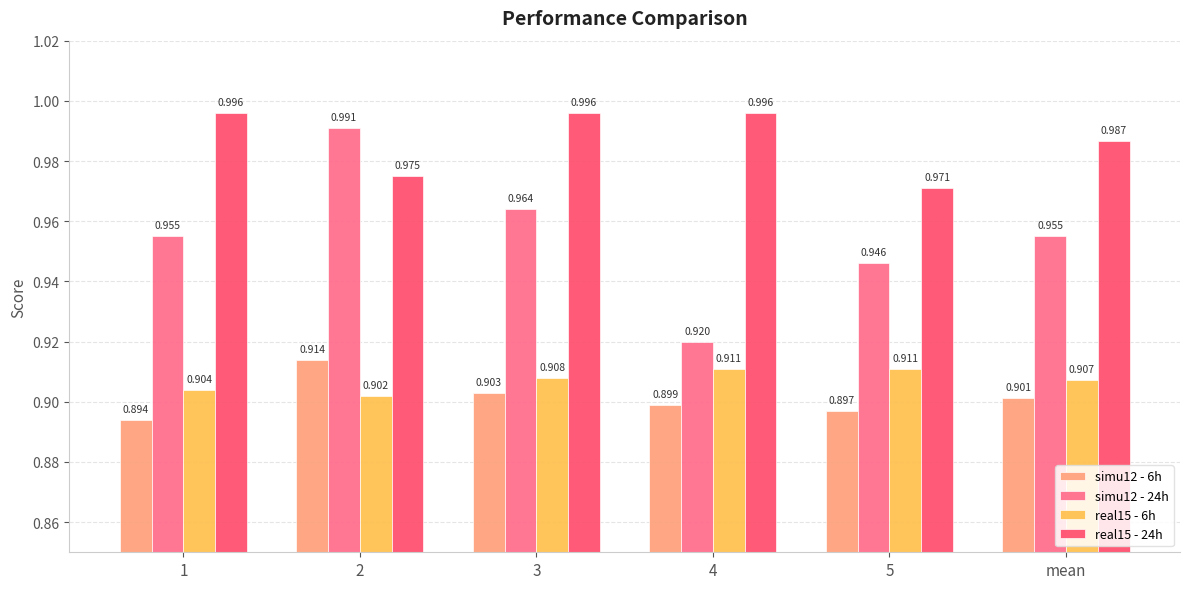

Which series has the largest range (max minus min)?

simu12 - 24h